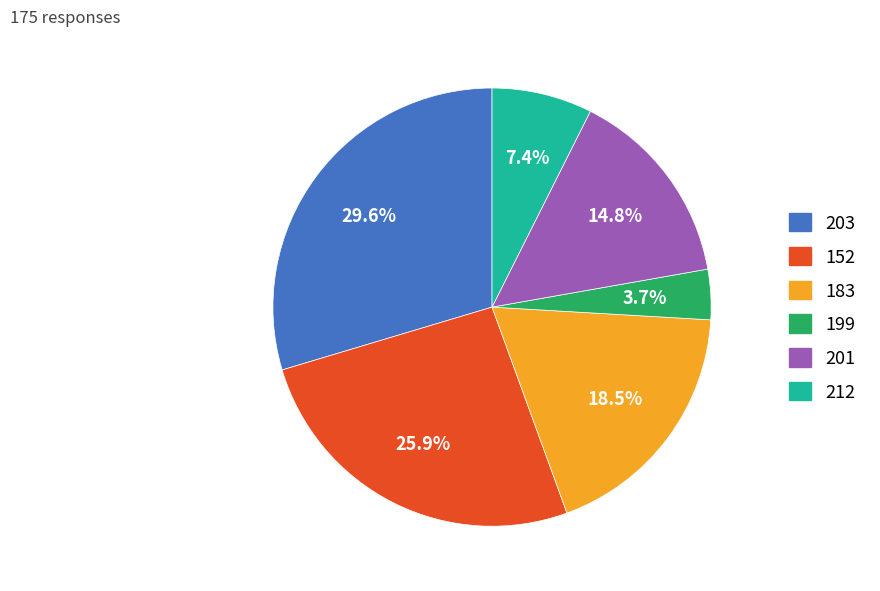

Which slice is the smallest?

199